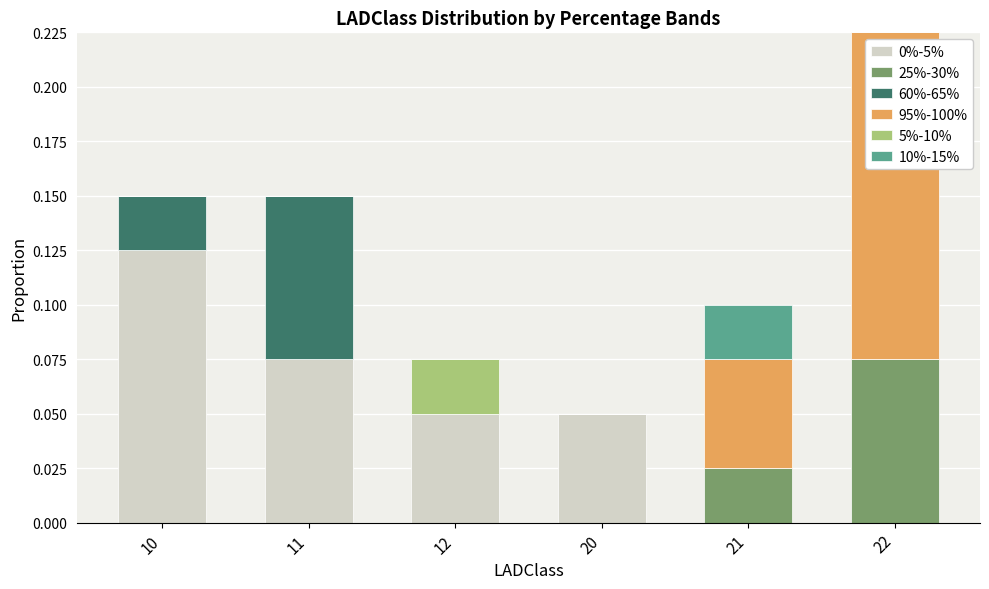

The 0%-5% series shows 0.0 at 12. True or false?

False